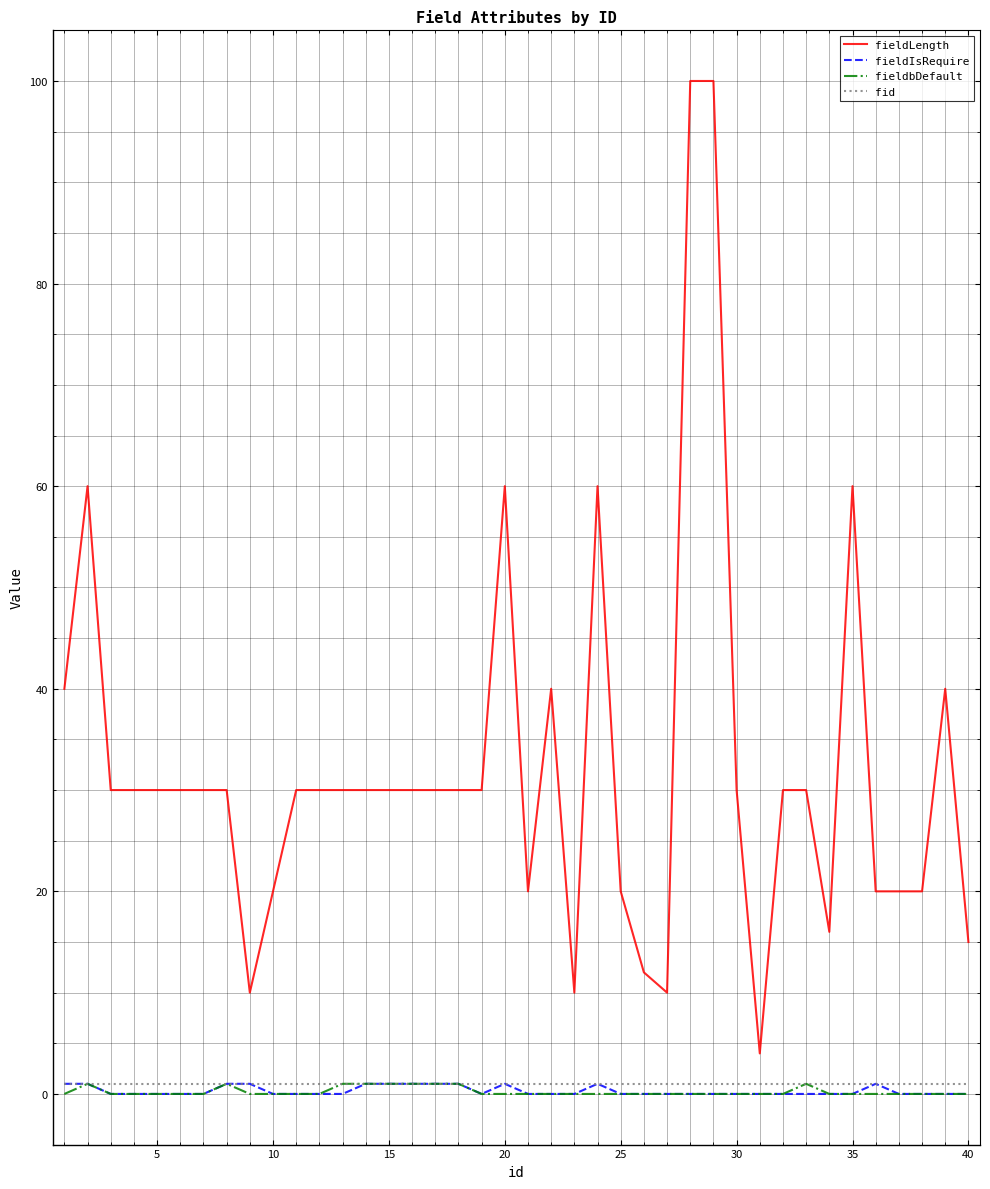

Does the chart have visible grid lines?

Yes